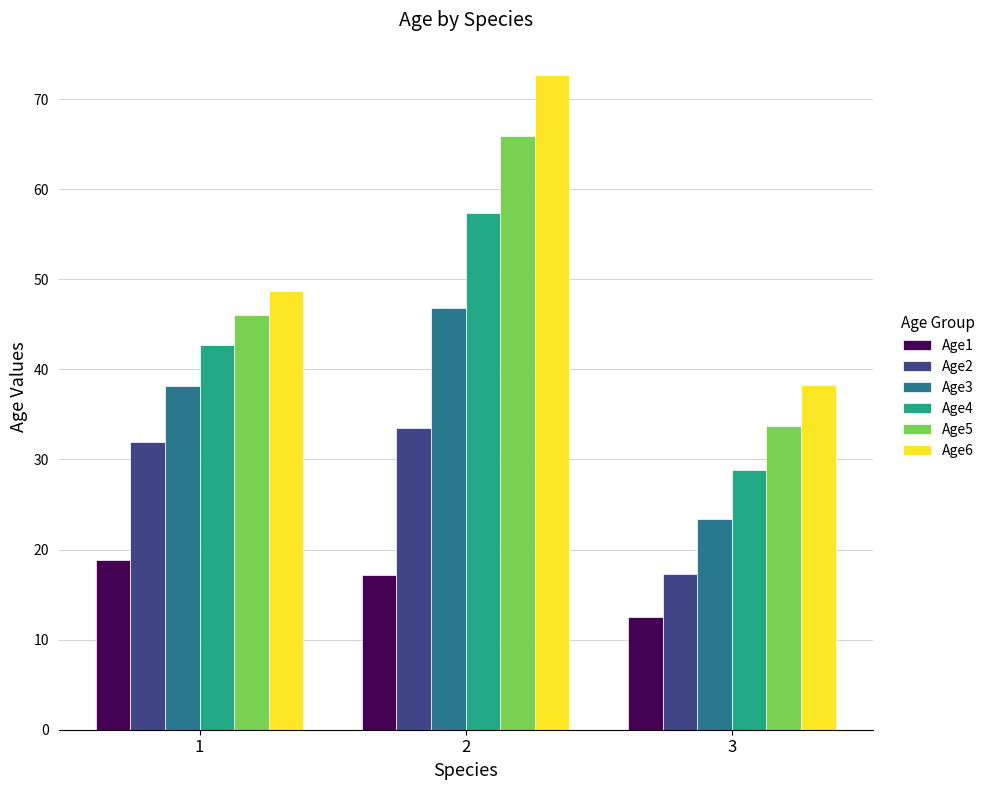

How many groups of bars are there?

3